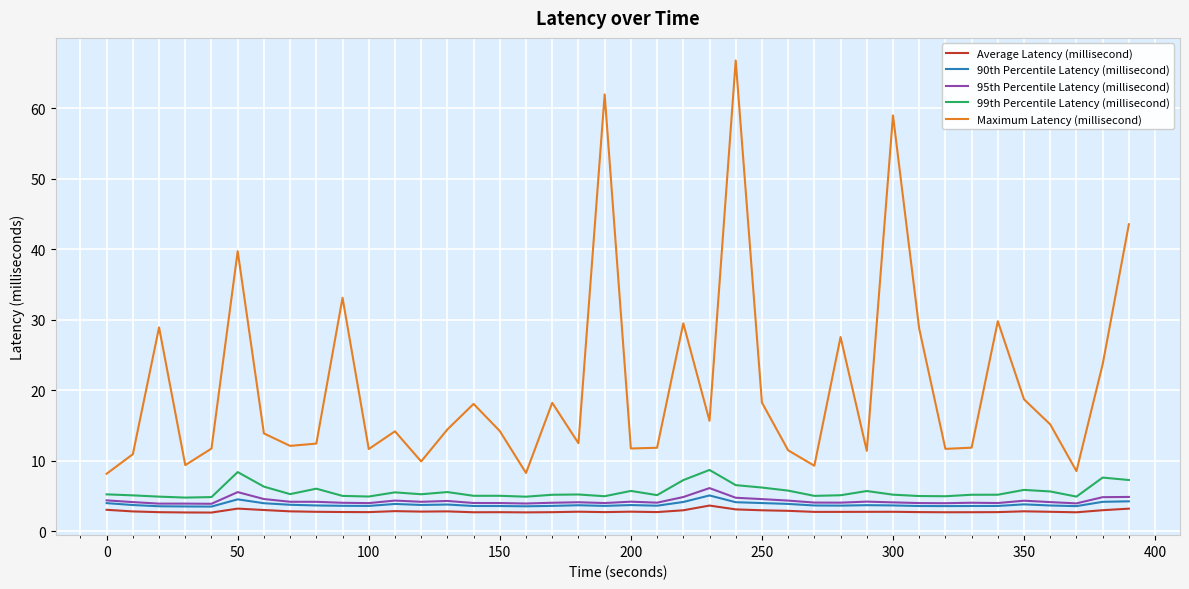

What is the maximum value for 95th Percentile Latency (millisecond)?

6.1